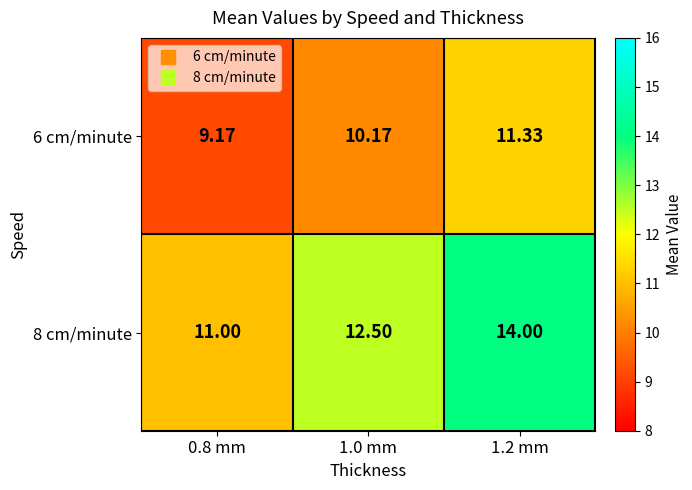

Is the value of 6 cm/minute at 1.0 mm greater than the value of 8 cm/minute at 1.0 mm?

No